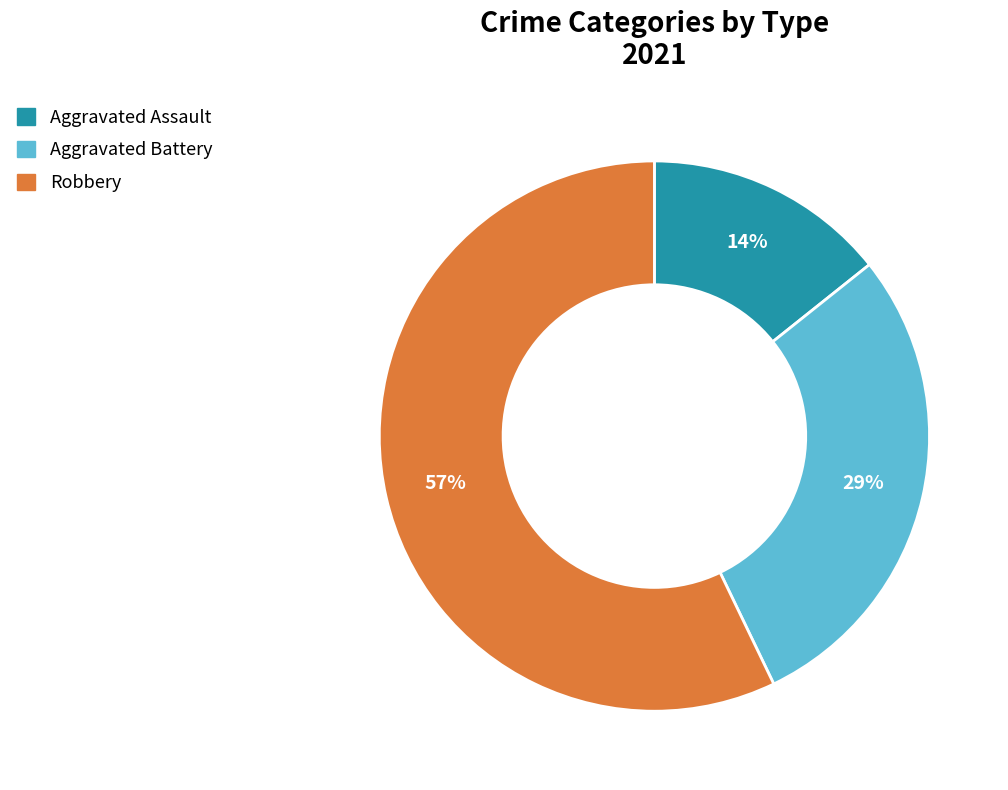

What is the smallest slice in the pie chart?

Aggravated Assault